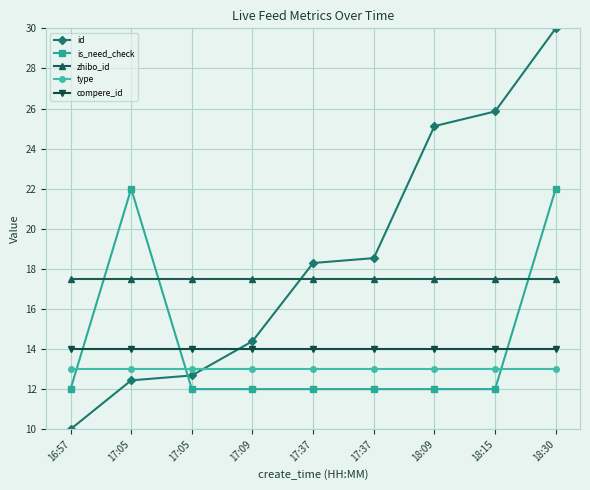

How many distinct data groups are displayed?

5